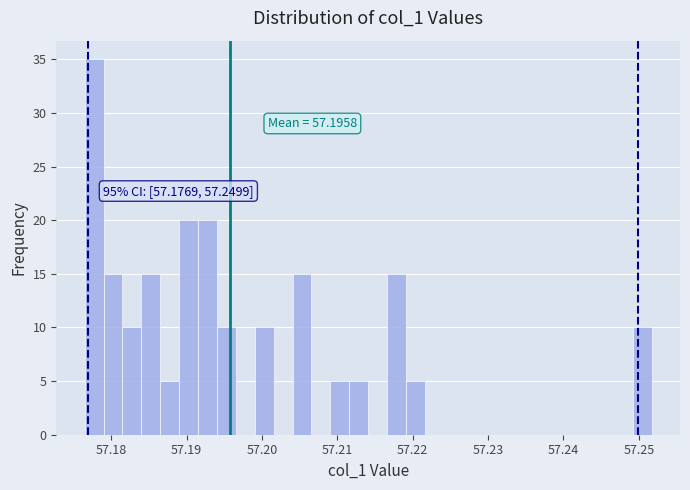

Around what value on the x-axis is the tallest bar? Give the approximate position of its centre, as read against the axis.

57.178